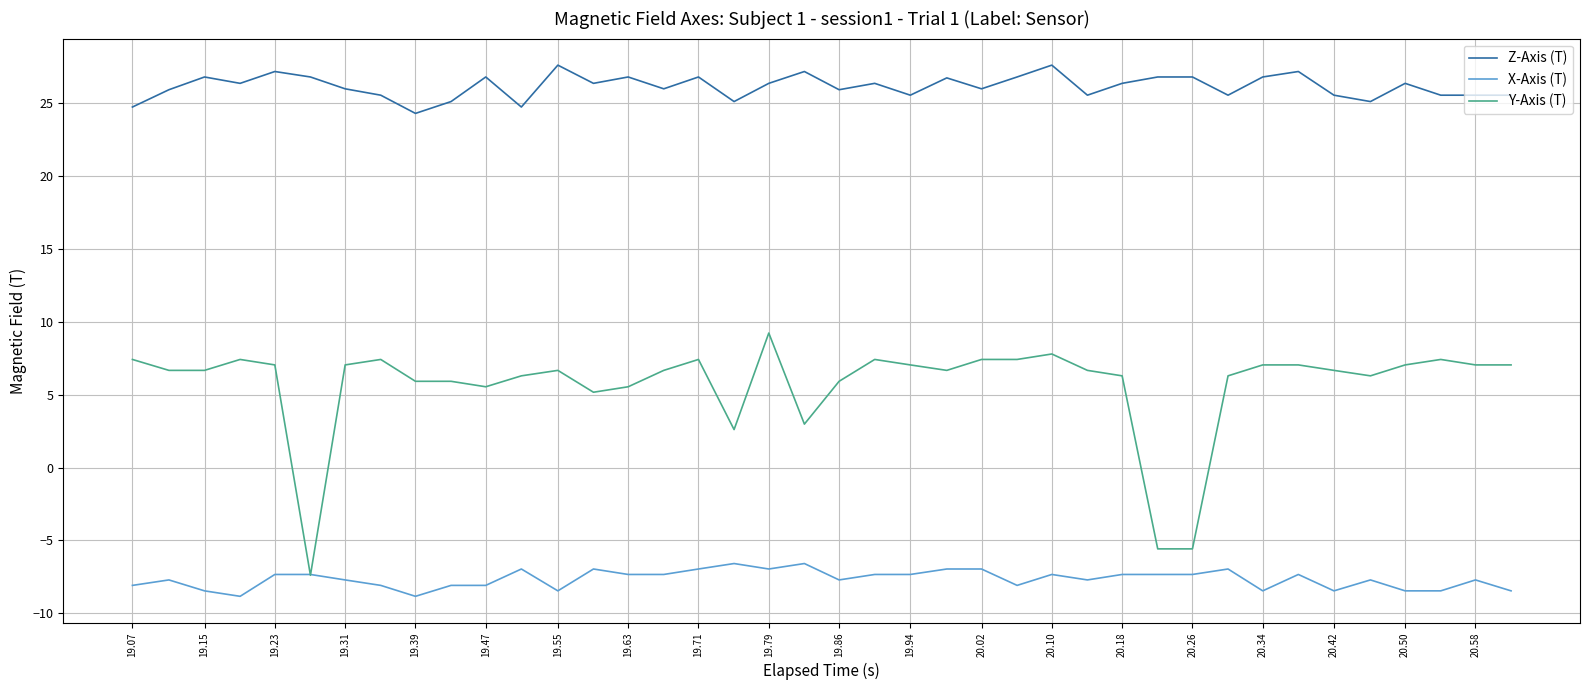

Does the chart display data point markers on the line(s)?

No